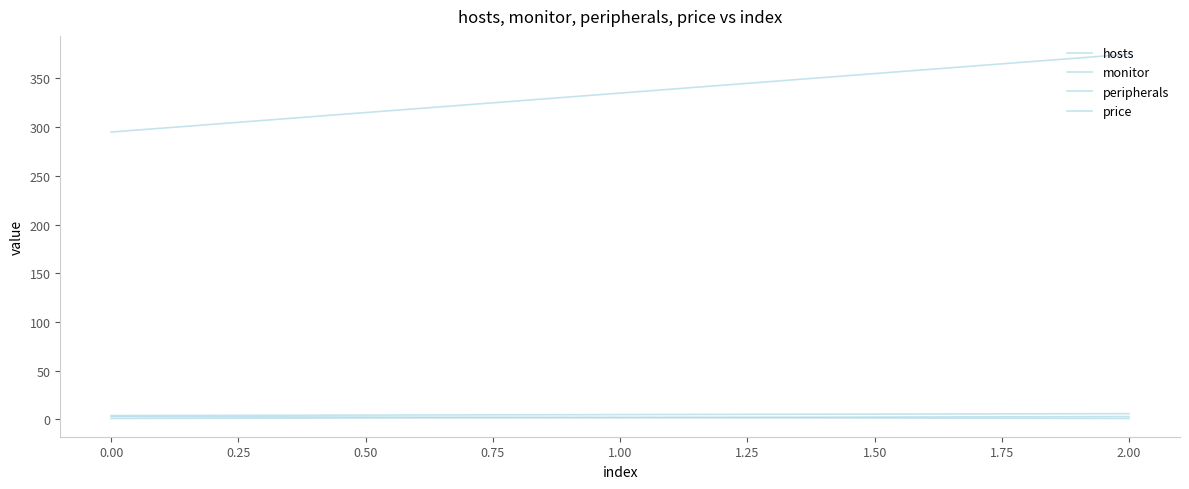

What is the value of the price point at the 3rd from the left?

375